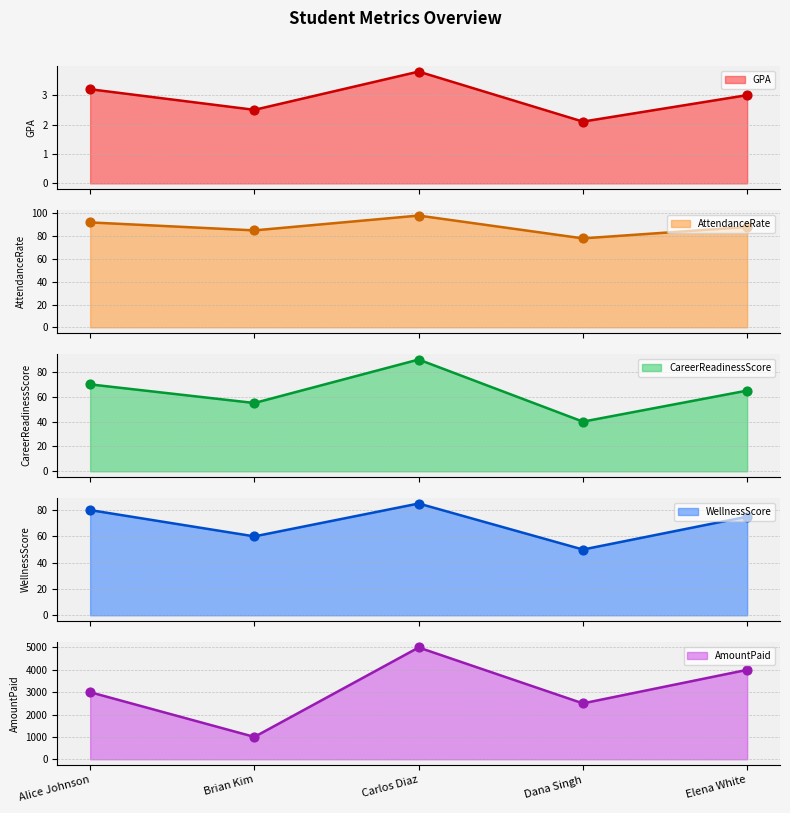

Which series has the largest Y range (max minus min)?

AmountPaid